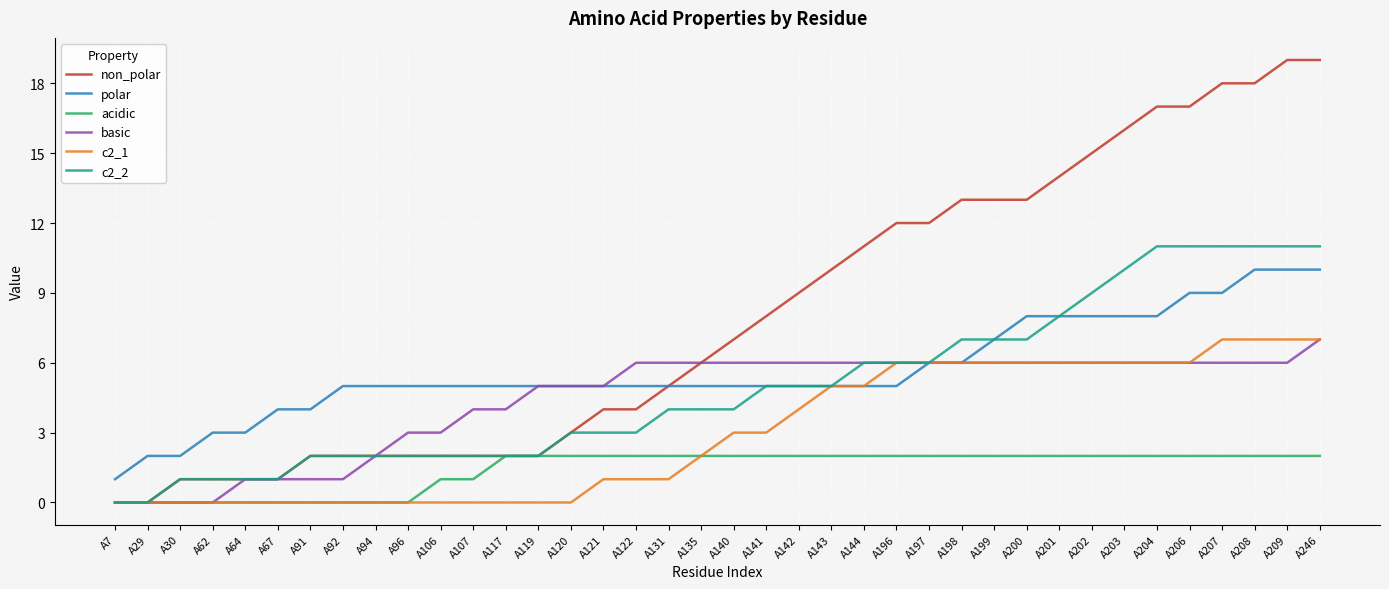

What is the approximate value of non_polar at A200, to the nearest 10?

10